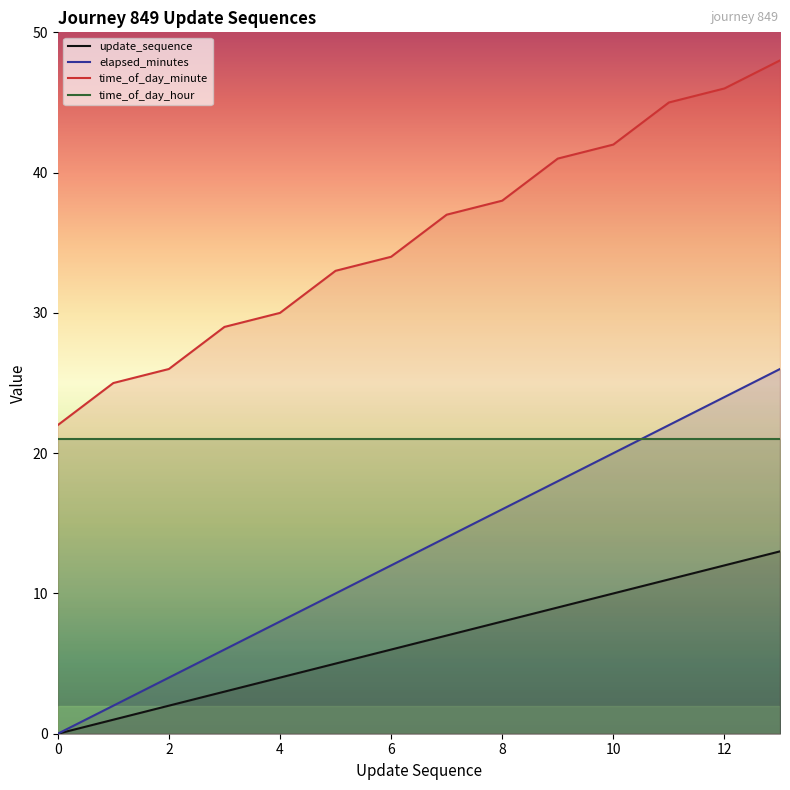

At how many categories does at least one series exceed 13?

14